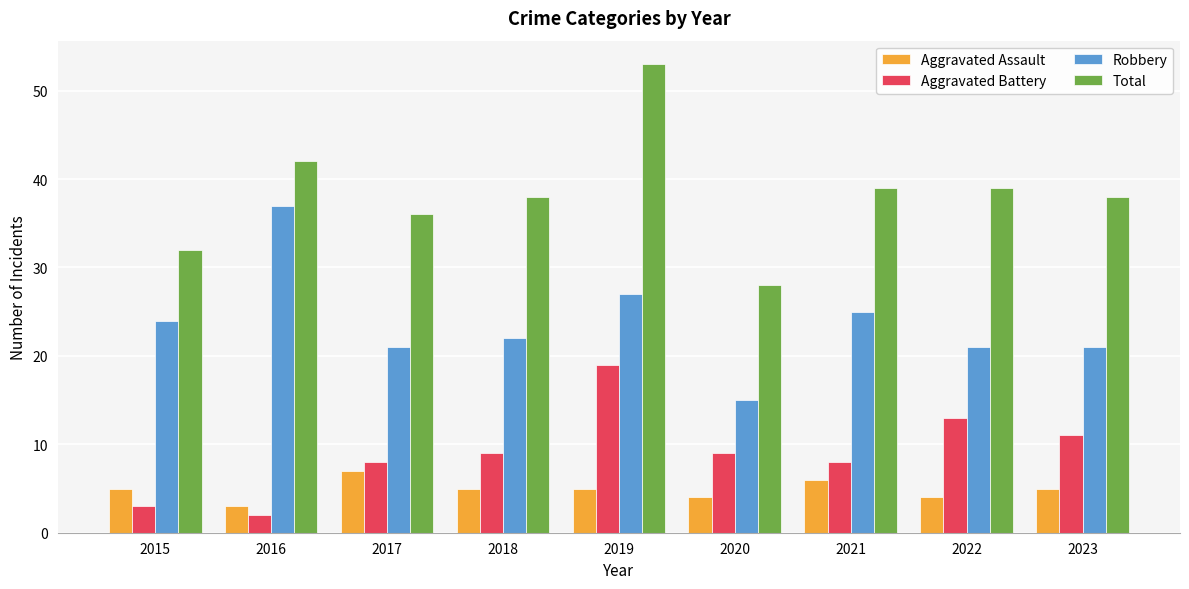

List the series in order of their peak value, lowest first.

Aggravated Assault, Aggravated Battery, Robbery, Total